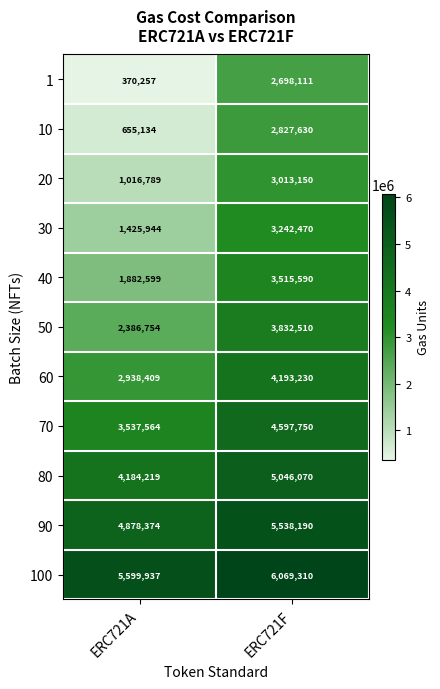

What is the sum of the 20 values at ERC721F and ERC721A?

4029939